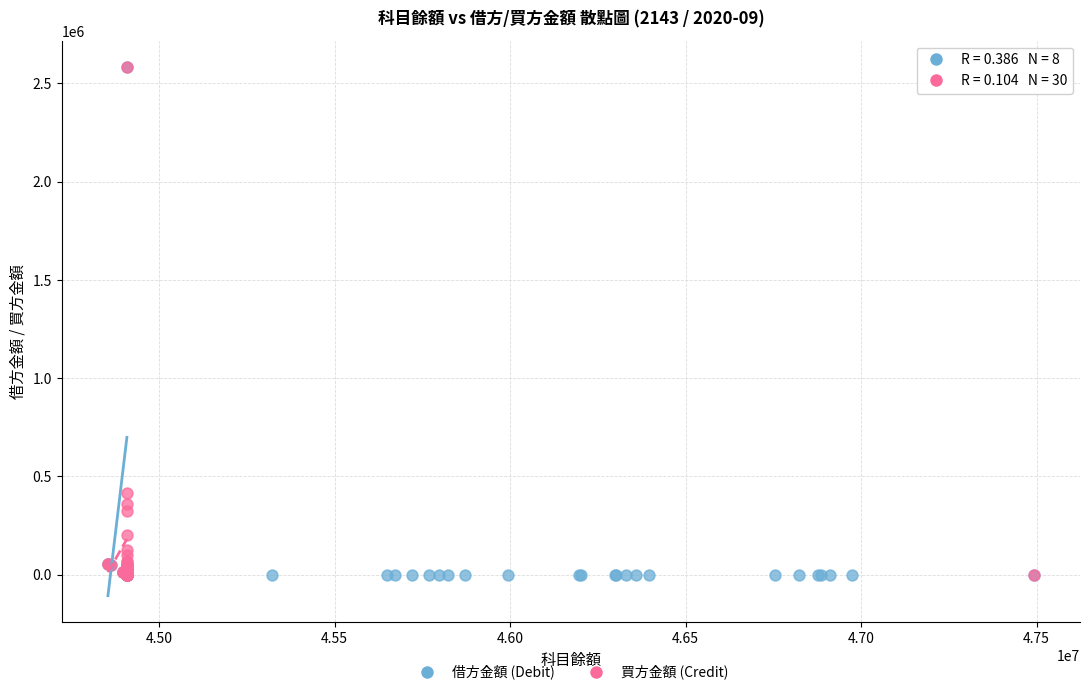

What are all the series names shown in the legend?

借方金額 (Debit), 買方金額 (Credit)